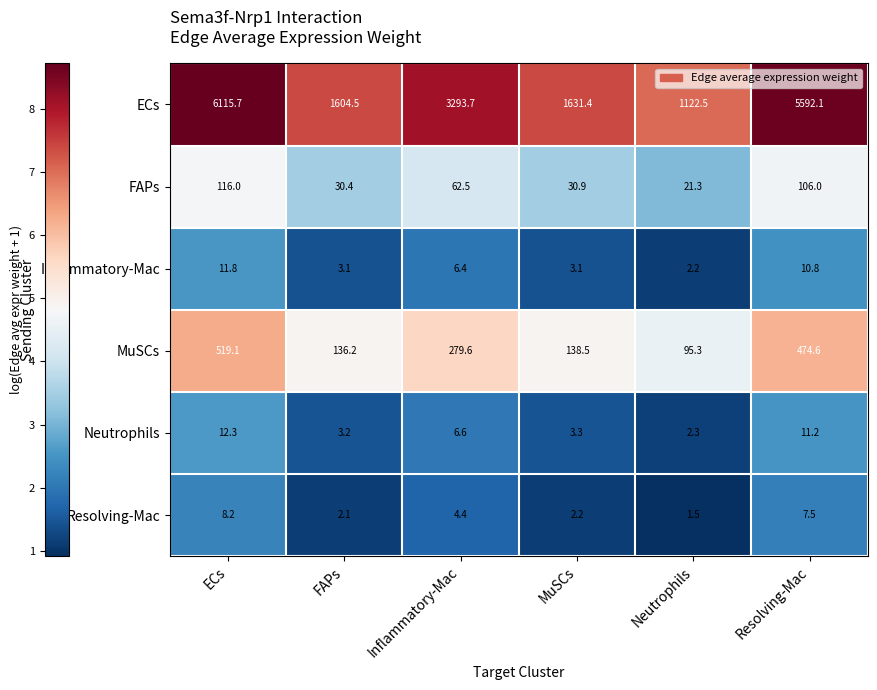

Rank the series at MuSCs from highest to lowest value.

ECs, MuSCs, FAPs, Neutrophils, Inflammatory-Mac, Resolving-Mac